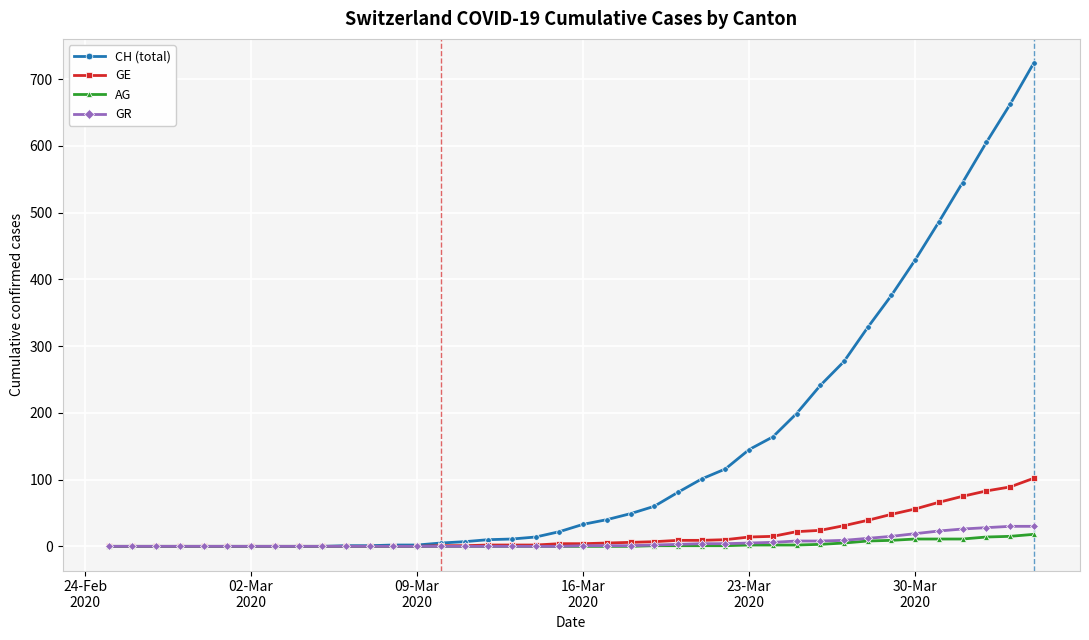

Which series has the largest total across all categories?

CH (total)